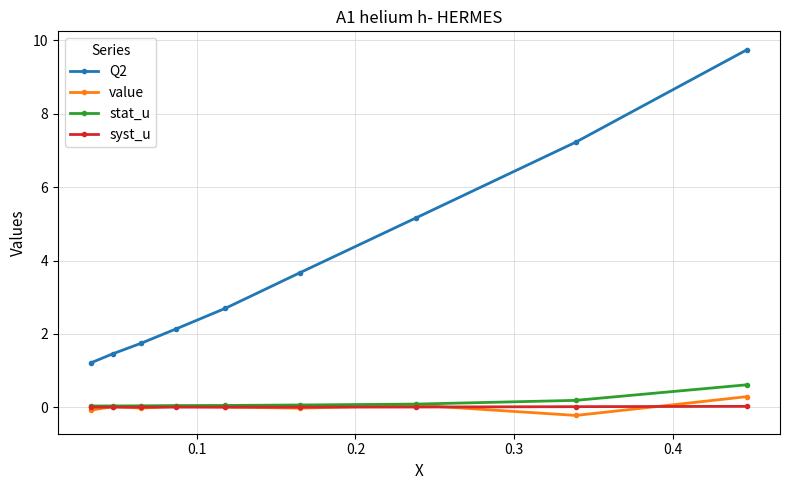

Which series has the widest spread of values?

Q2